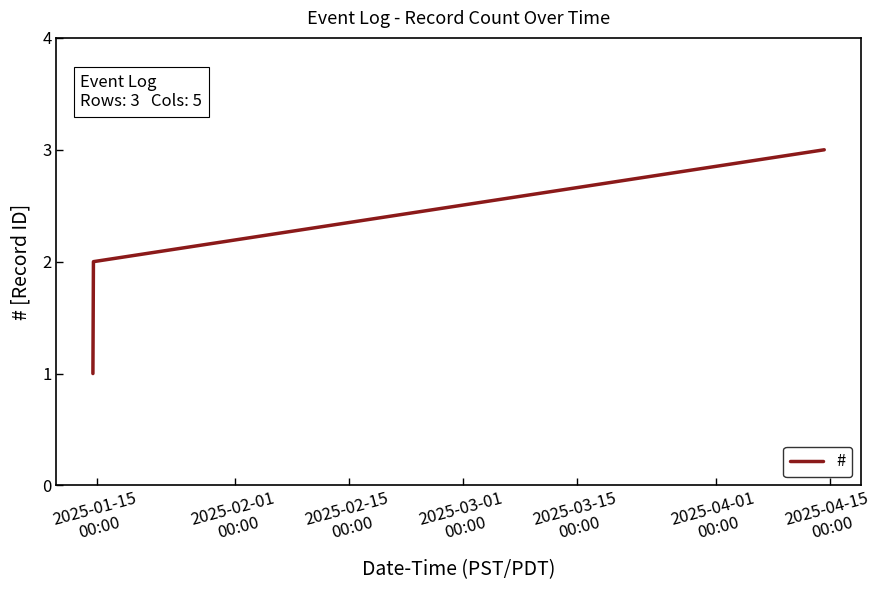

How many series are shown in this chart?

1